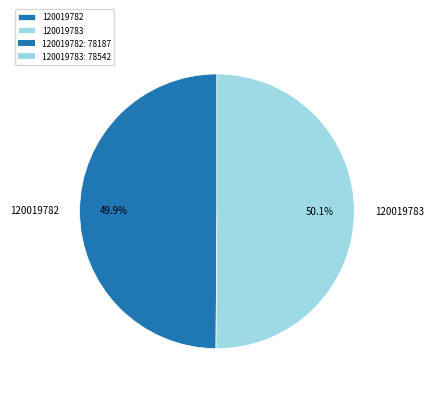

True or false: 120019782 accounts for 45% of the total.

False